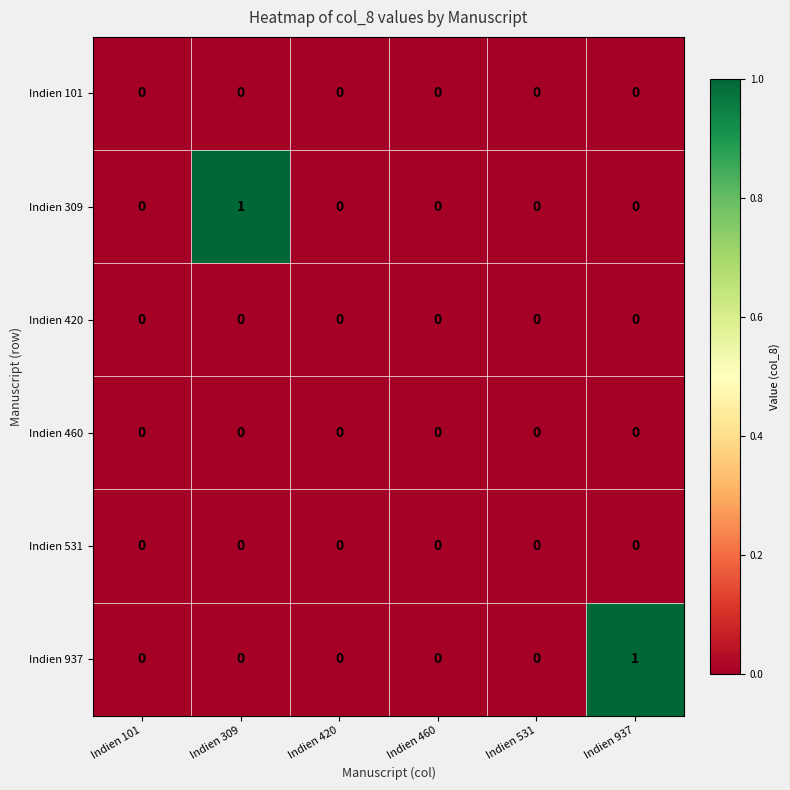

Which category has the highest value in the Indien 309 series?

Indien 309